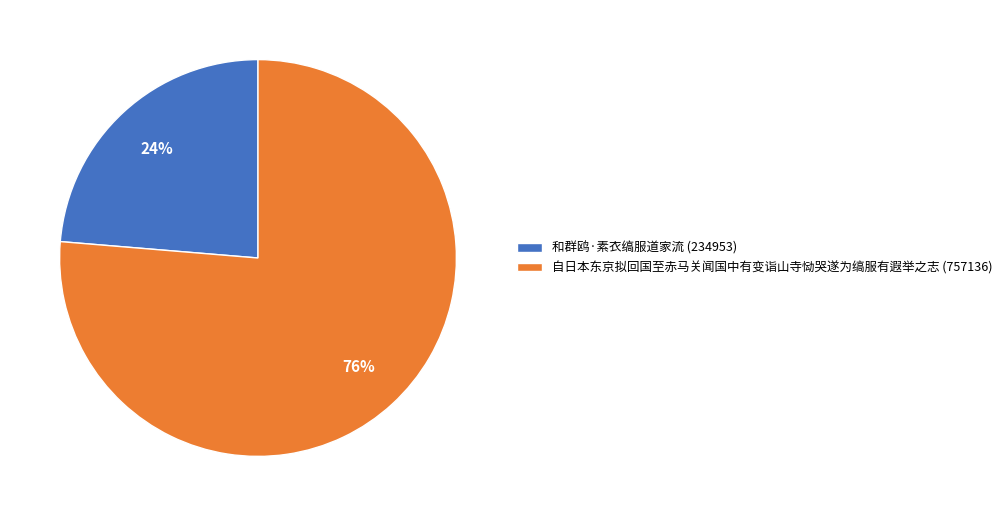

Do 自日本东京拟回国至赤马关闻国中有变诣山寺恸哭遂为缟服有遐举之志 (757136) and 和群鸥·素衣缟服道家流 (234953) together represent more than half of the pie?

Yes